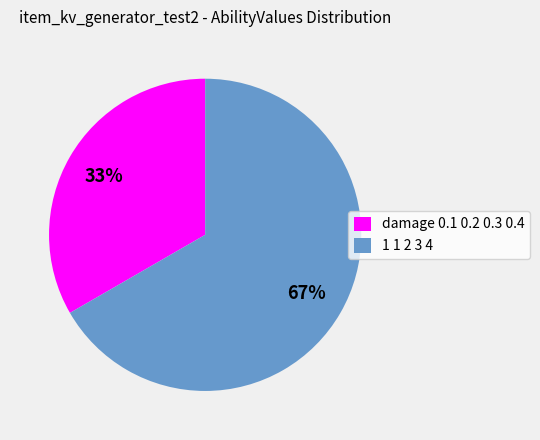

Is the sum of 1 1 2 3 4 and damage 0.1 0.2 0.3 0.4 greater than half?

Yes